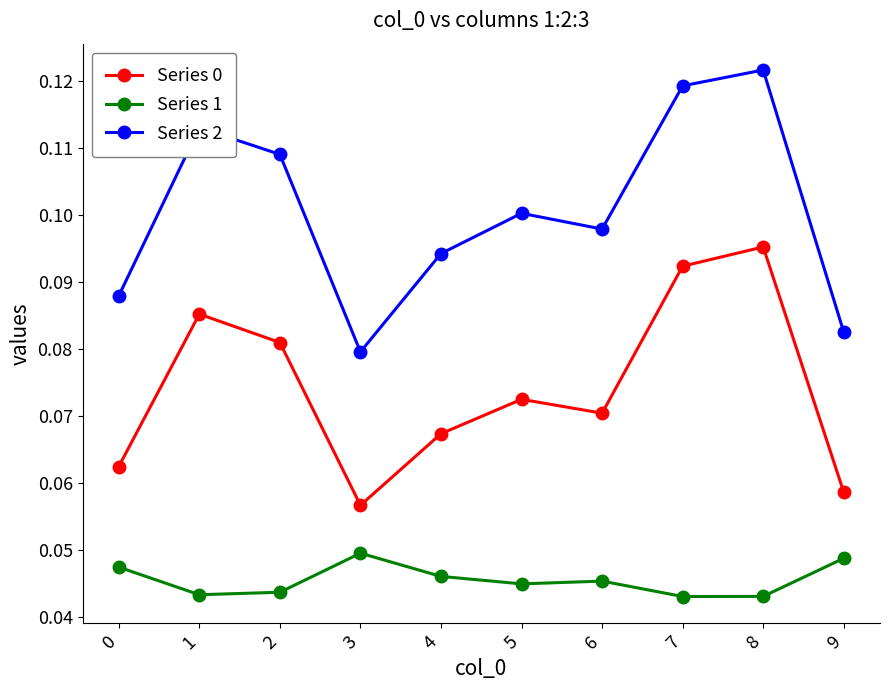

Which series has the largest total across all categories?

Series 2